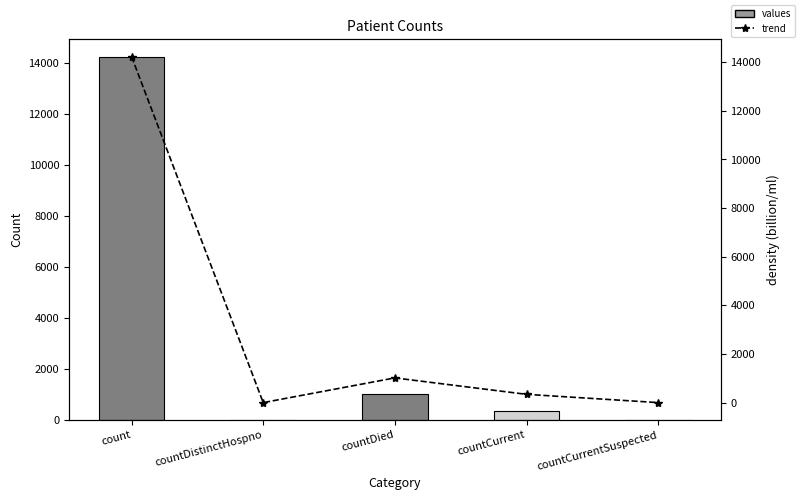

What is the label of the 2nd bar from the left?

countDistinctHospno